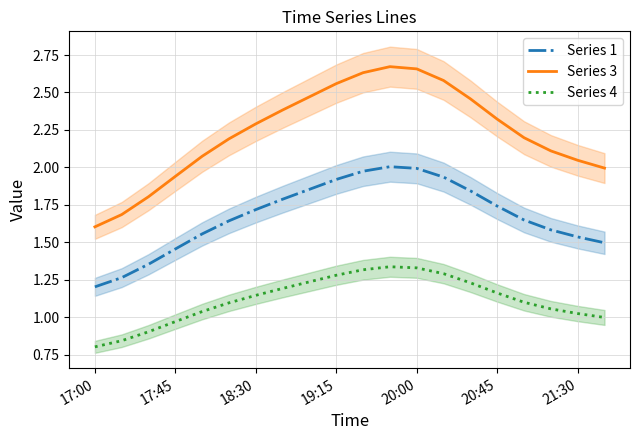

What is the difference between the Series 1 values at 14 and 16?

0.2